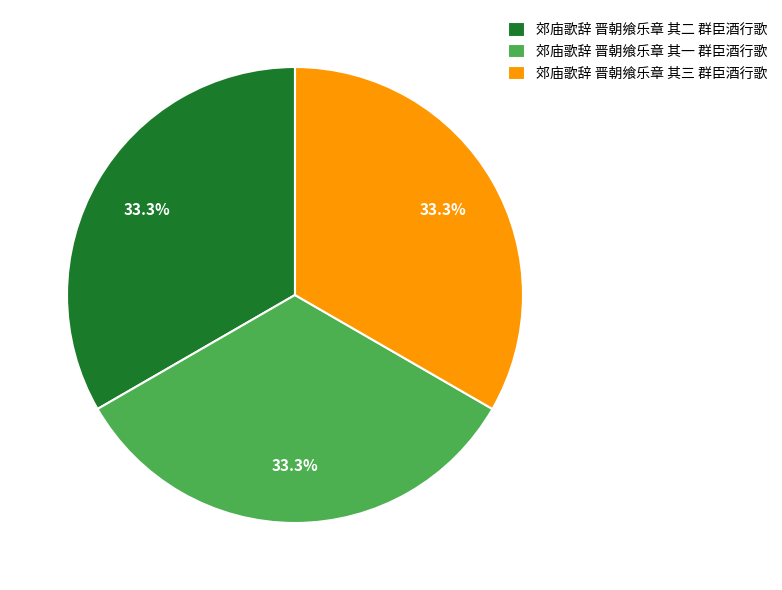

What percentage do 郊庙歌辞 晋朝飨乐章 其三 群臣酒行歌 and 郊庙歌辞 晋朝飨乐章 其二 群臣酒行歌 together represent?

66.7%